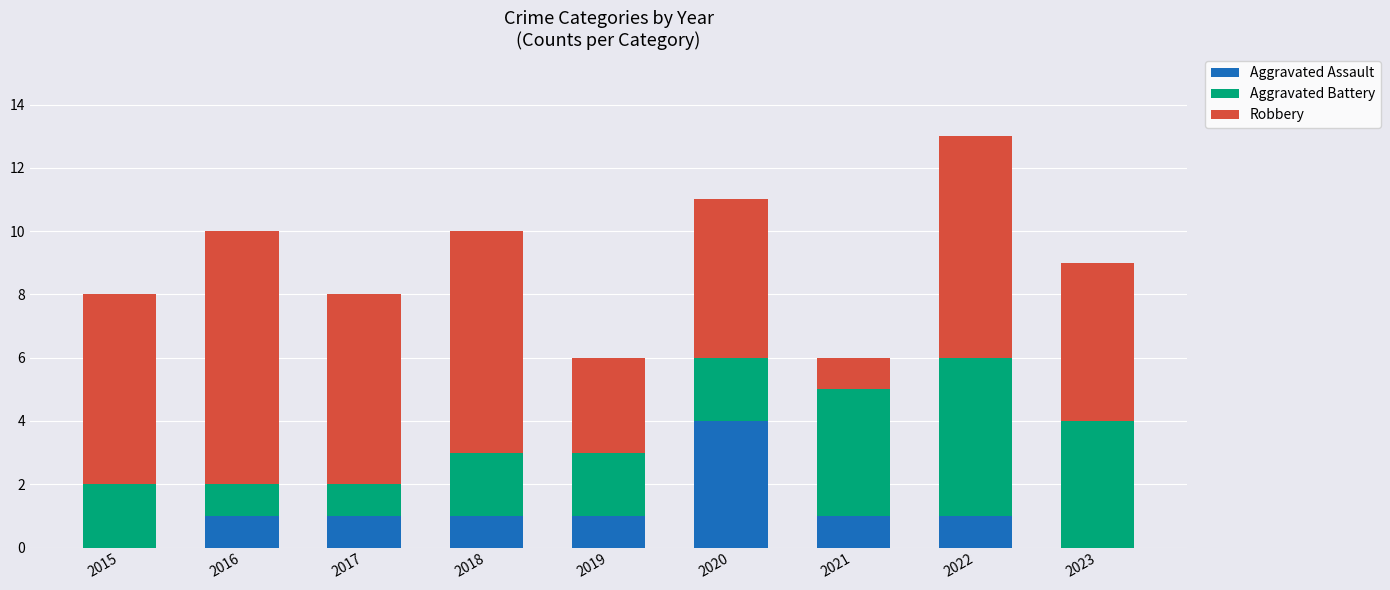

What is the sum of all Aggravated Assault values?

10